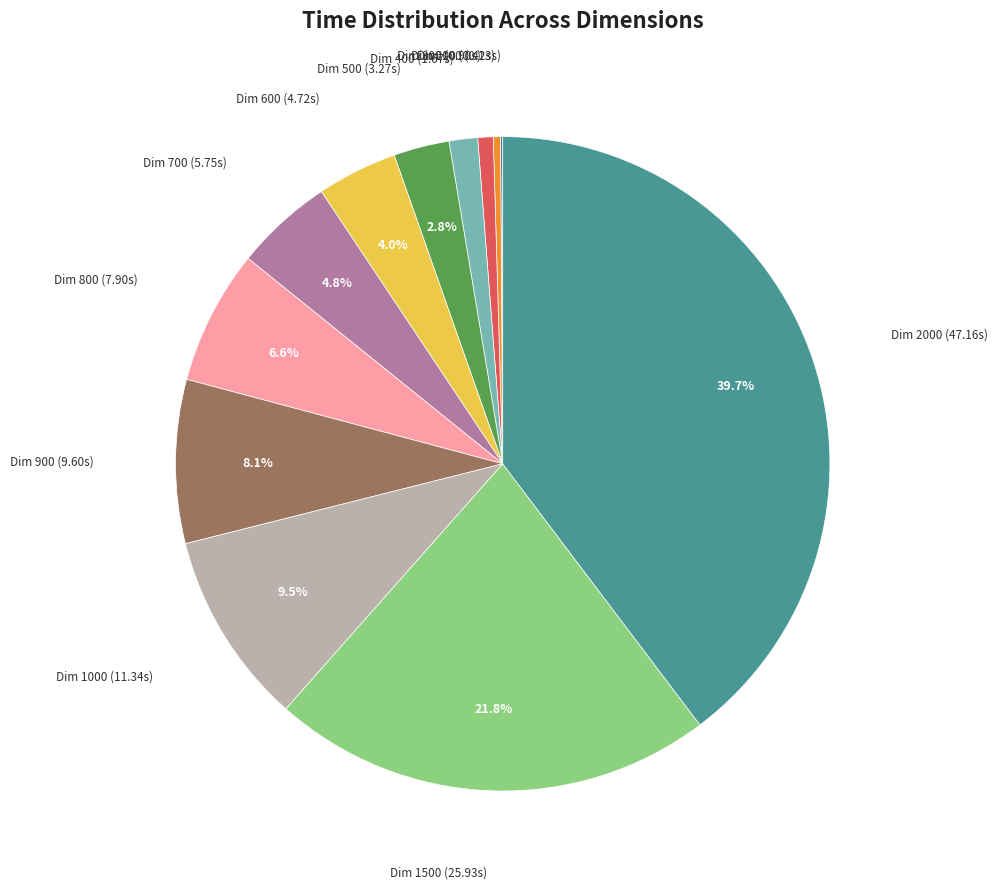

Which category has the biggest portion of the pie?

2000